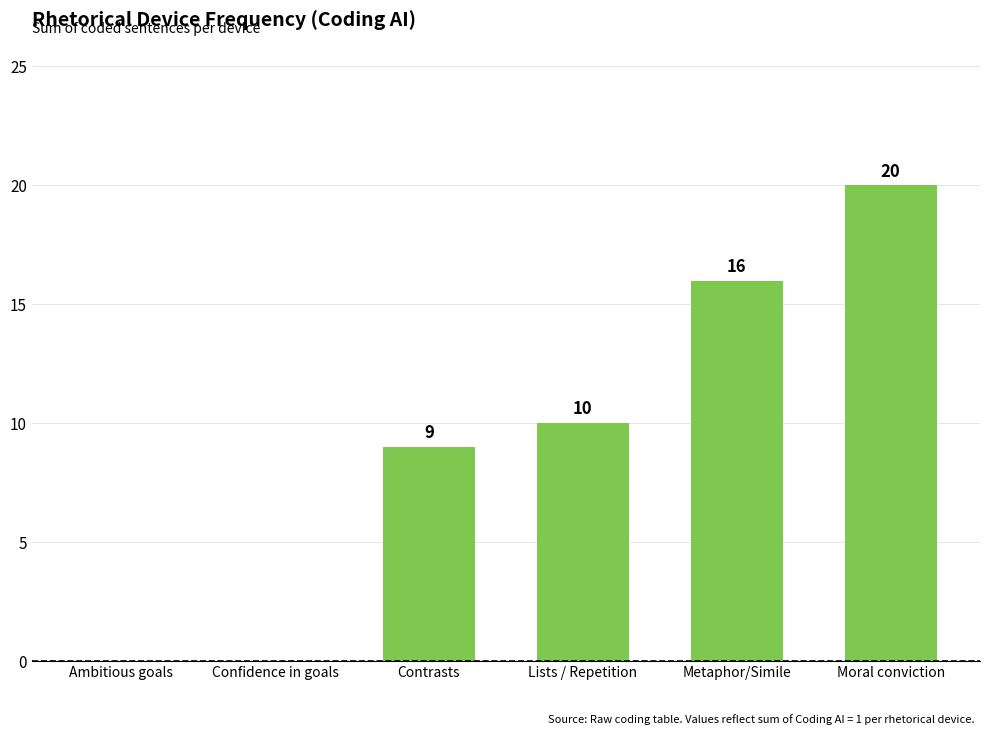

Approximately how many times larger is the value at Lists / Repetition compared to Metaphor/Simile?

0.6